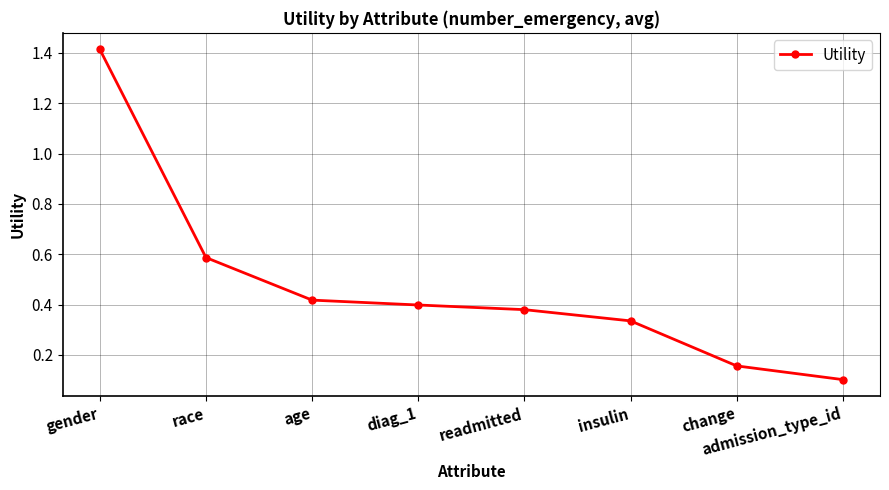

How many series are shown in this chart?

1